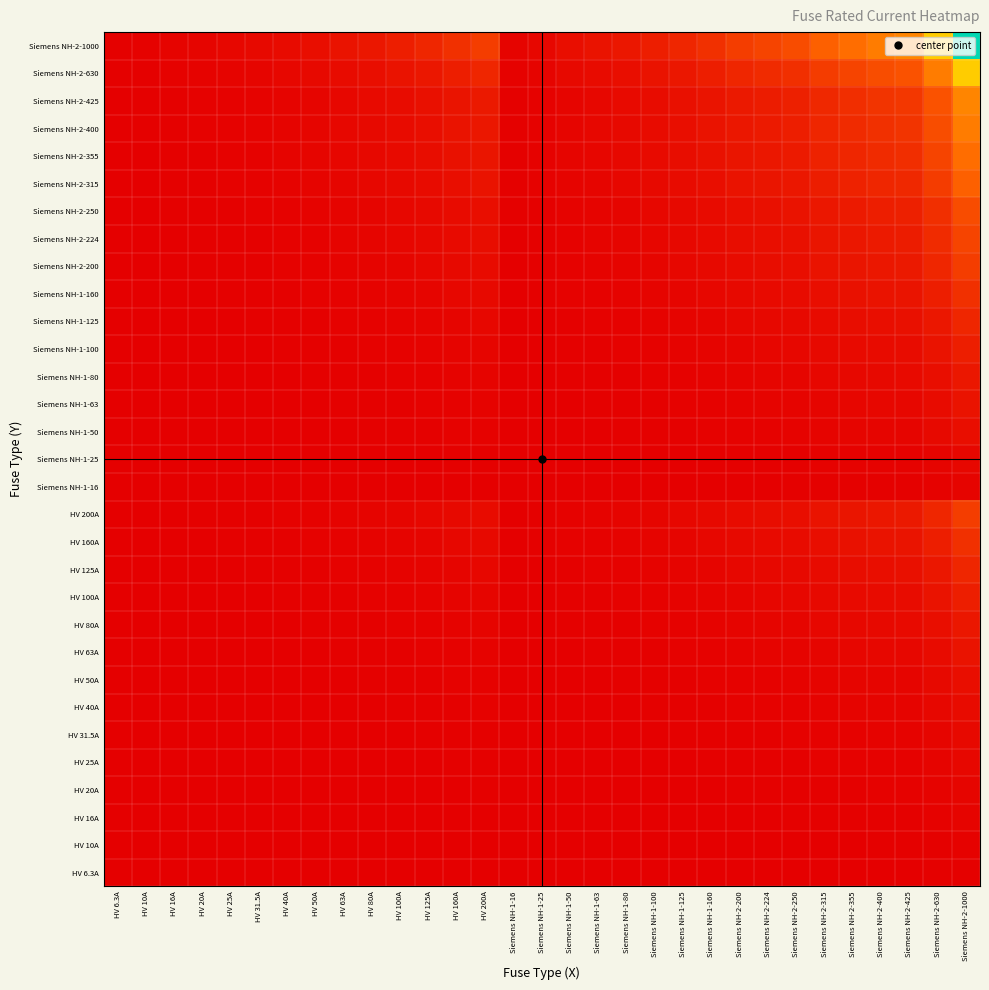

List the series in order of their peak value, lowest first.

HV 6.3A, HV 10A, HV 16A, Siemens NH-1-16, HV 20A, HV 25A, Siemens NH-1-25, HV 31.5A, HV 40A, HV 50A, Siemens NH-1-50, HV 63A, Siemens NH-1-63, HV 80A, Siemens NH-1-80, HV 100A, Siemens NH-1-100, HV 125A, Siemens NH-1-125, HV 160A, Siemens NH-1-160, HV 200A, Siemens NH-2-200, Siemens NH-2-224, Siemens NH-2-250, Siemens NH-2-315, Siemens NH-2-355, Siemens NH-2-400, Siemens NH-2-425, Siemens NH-2-630, Siemens NH-2-1000